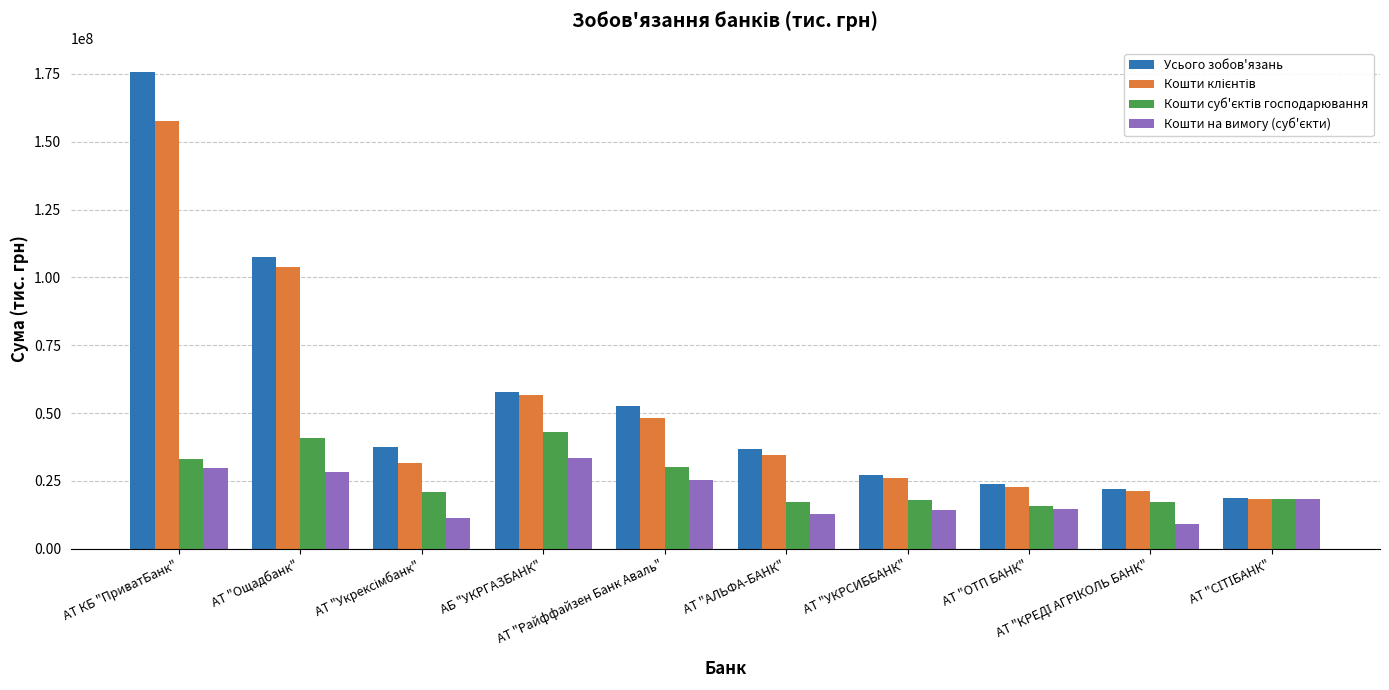

What is the greatest value displayed?

175828855.5